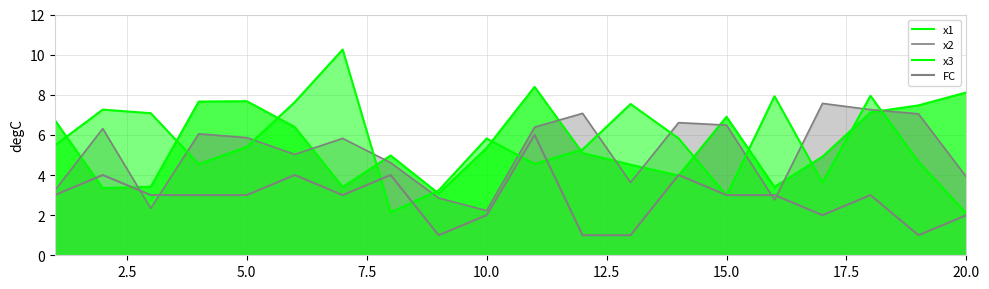

What is the maximum value shown in the chart?

10.3